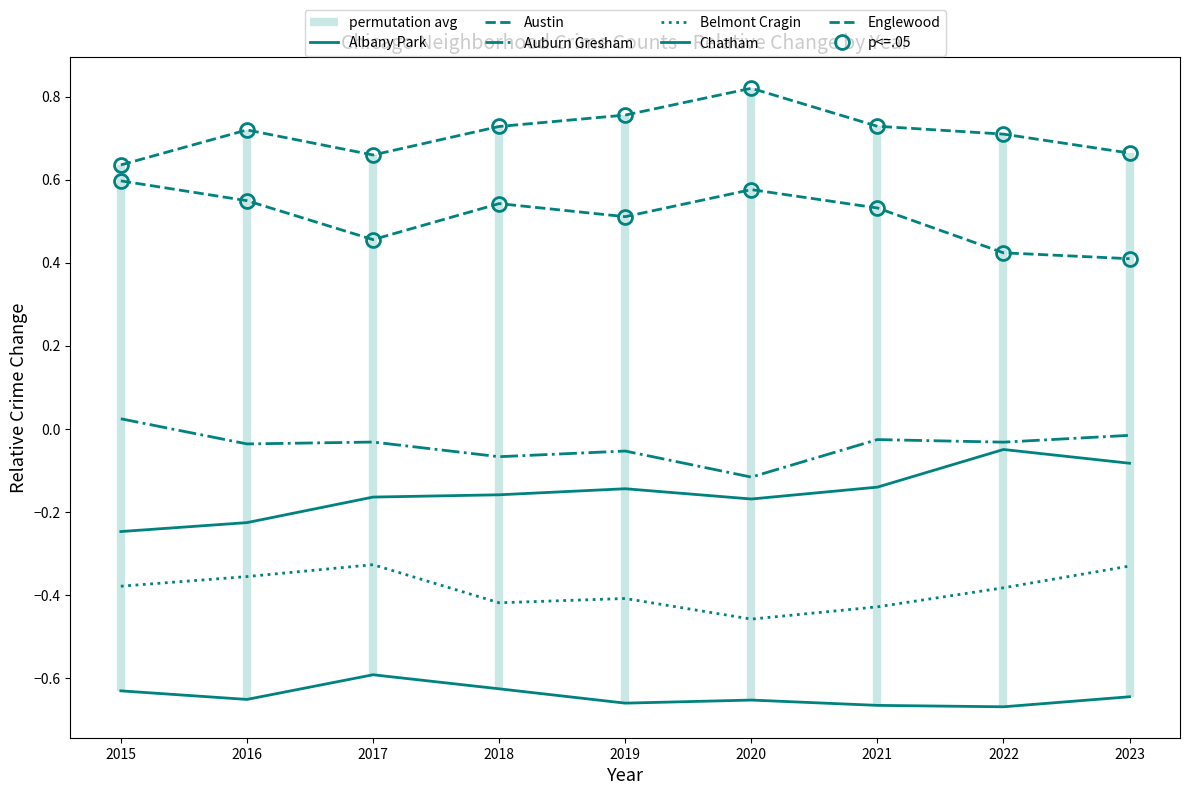

Between 2017 and 2021, which is larger?

2017